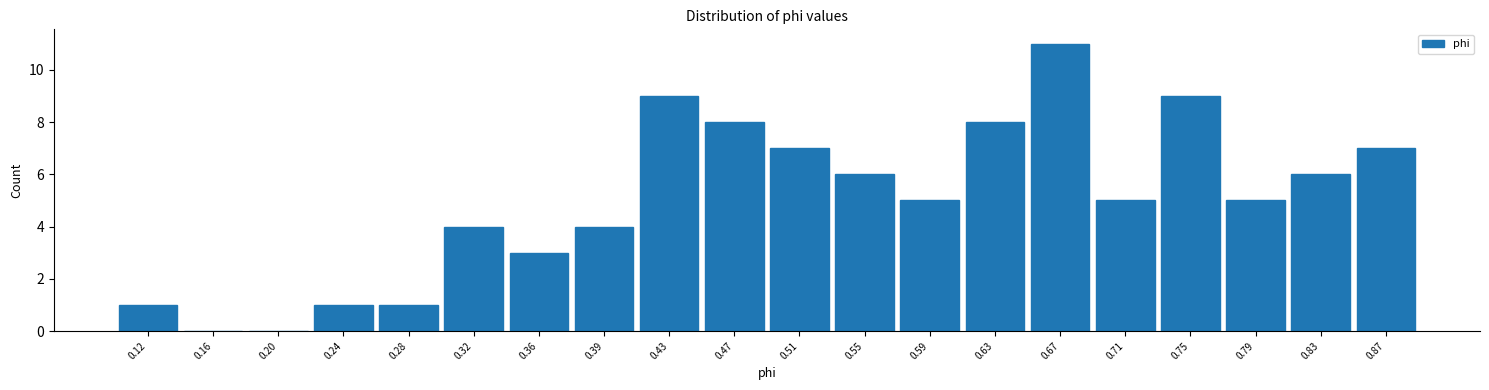

Reading left to right, extract all data points from this chart.

0.12=1	0.16=0	0.20=0	0.24=1	0.28=1	0.32=4	0.36=3	0.39=4	0.43=9	0.47=8	0.51=7	0.55=6	0.59=5	0.63=8	0.67=11	0.71=5	0.75=9	0.79=5	0.83=6	0.87=7